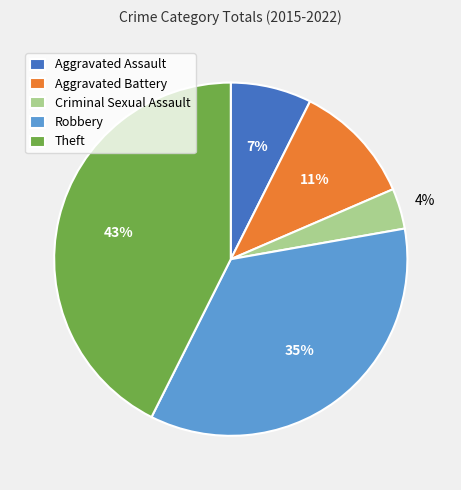

To the nearest percent, what is the difference between the largest and smallest slice percentages?

39%